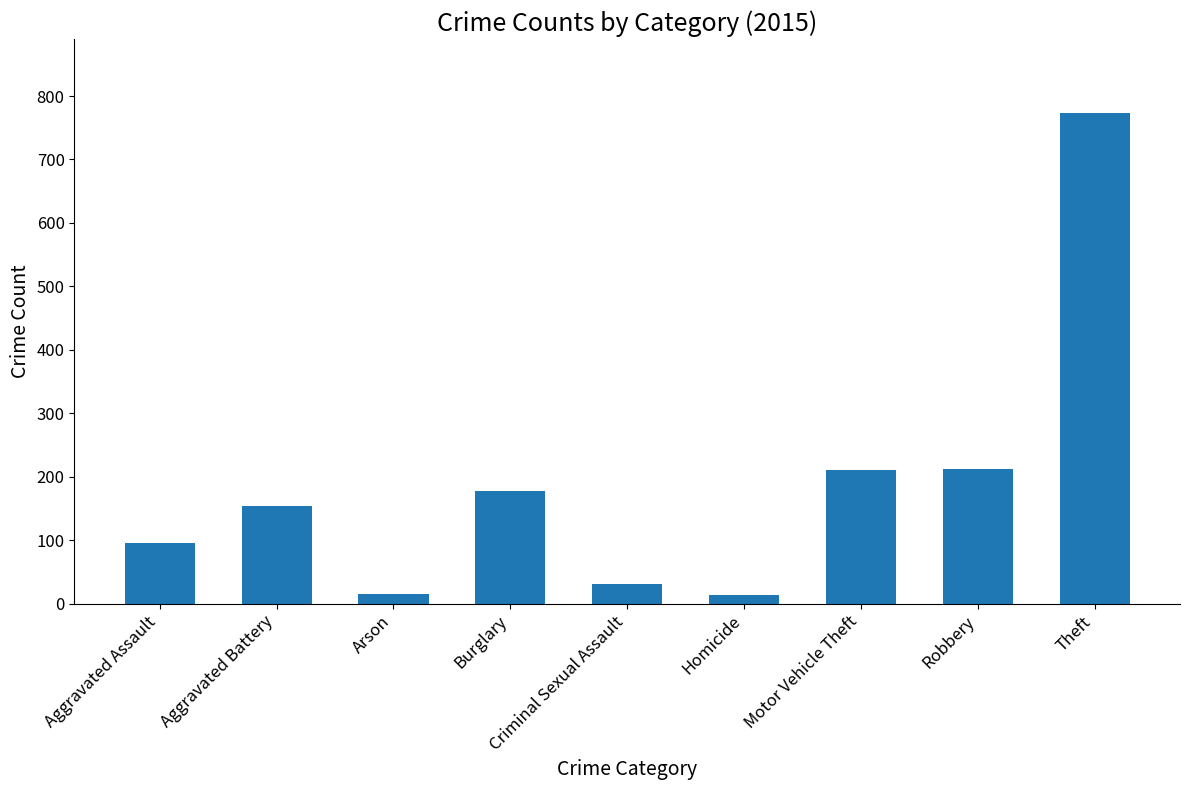

How many bars are there in total?

9